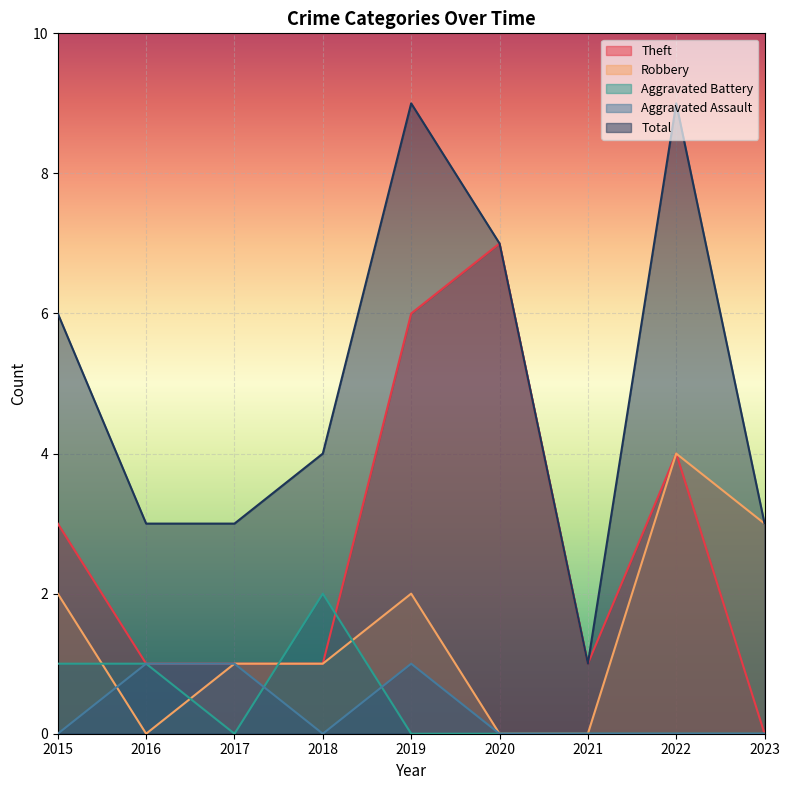

At how many categories does at least one series exceed 2?

8